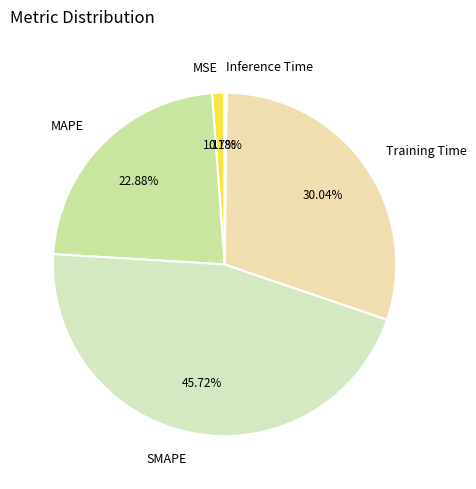

The MSE slice represents 11% of the pie. True or false?

False